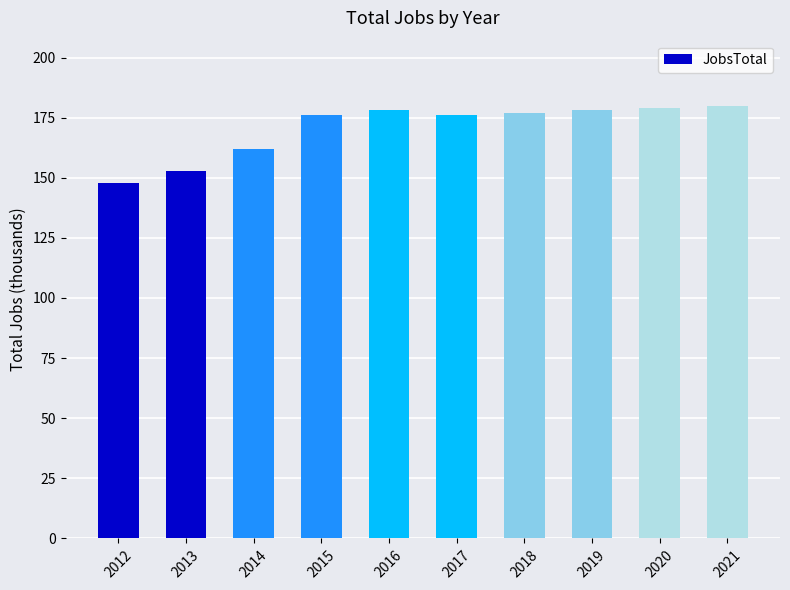

Reading left to right, transcribe all the data shown in this chart.

2012=148	2013=153	2014=162	2015=176	2016=178	2017=176	2018=177	2019=178	2020=179	2021=180